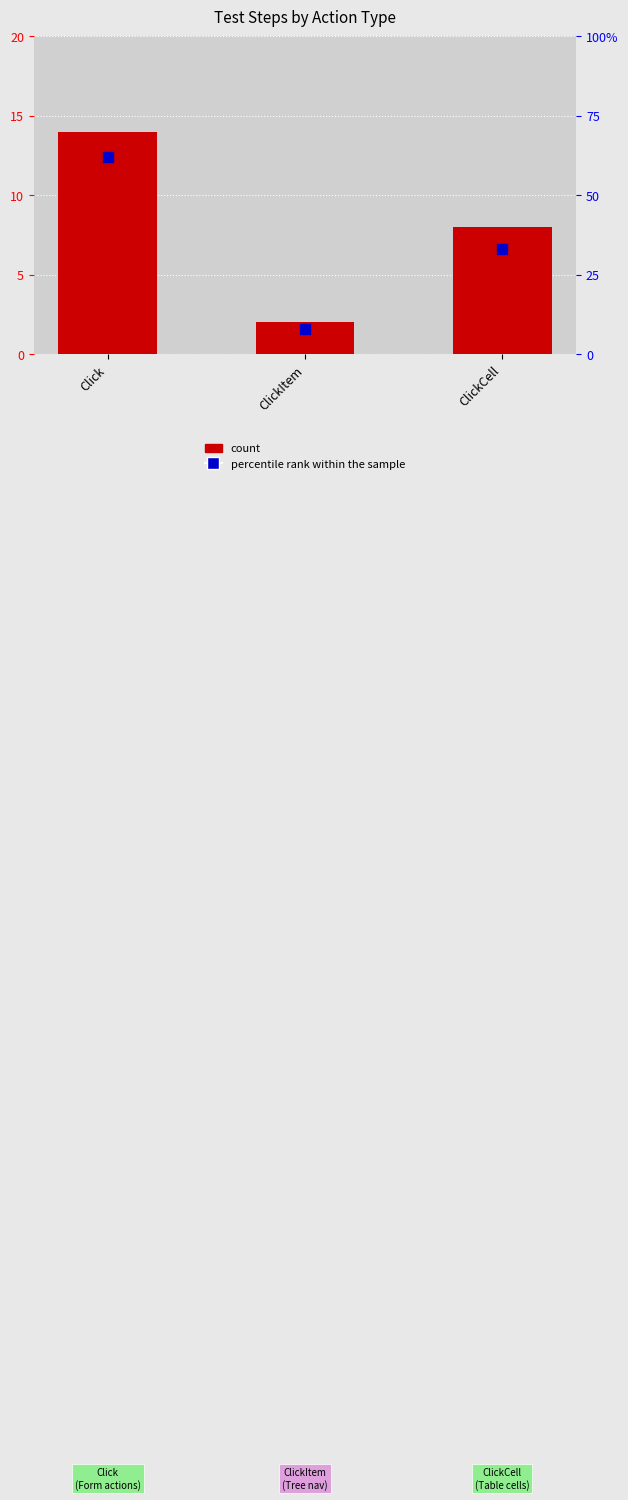

Which series contains the highest Y value?

percentile rank within the sample